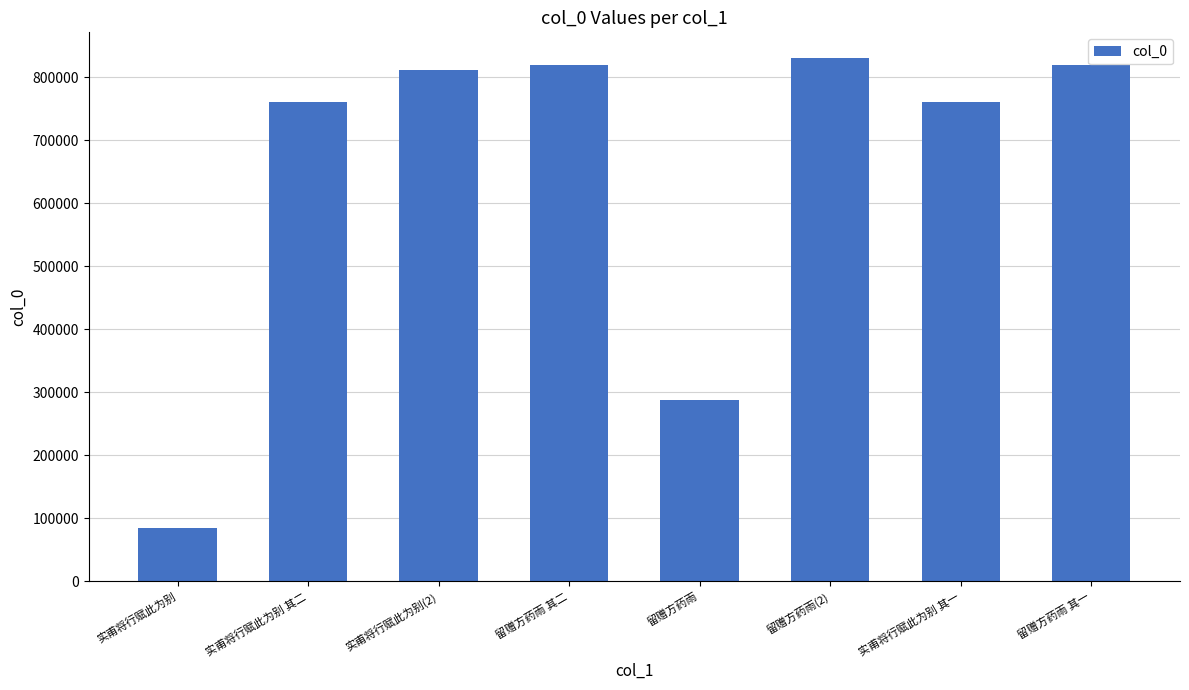

What is the smallest value displayed?

85457